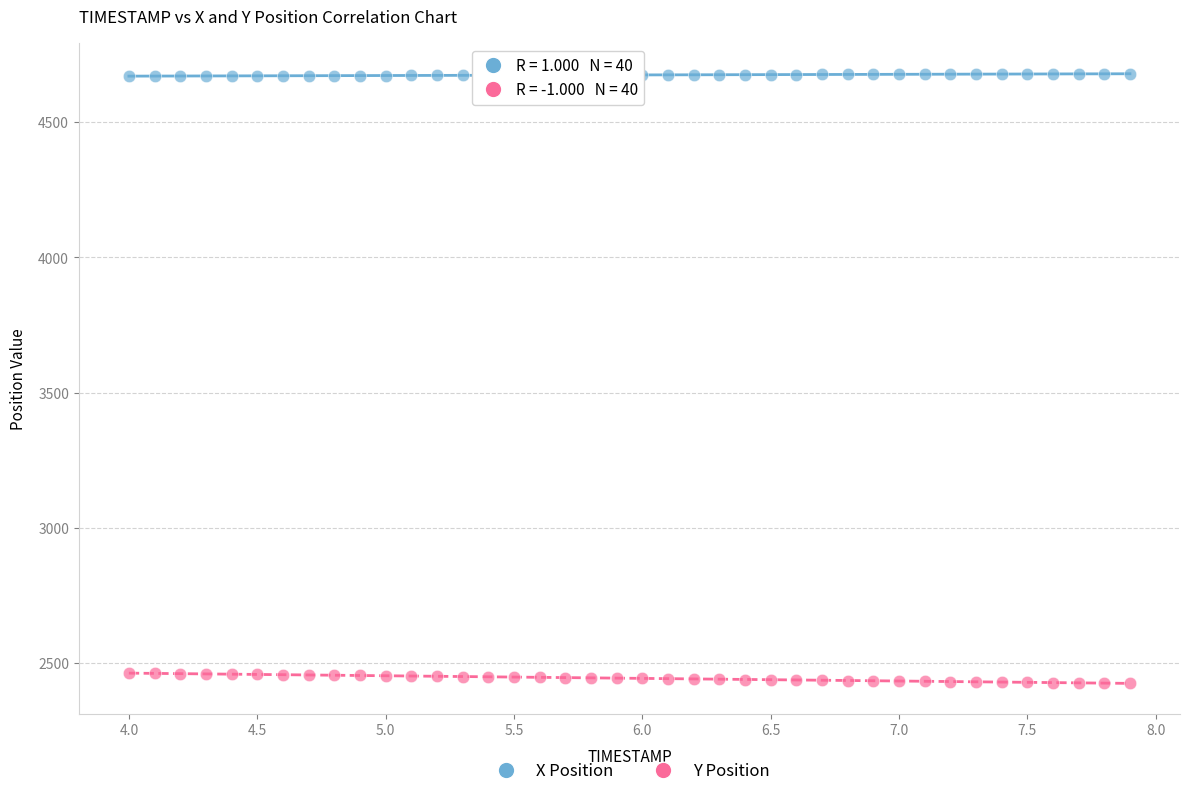

Which series has the widest spread of Y values?

Y Position